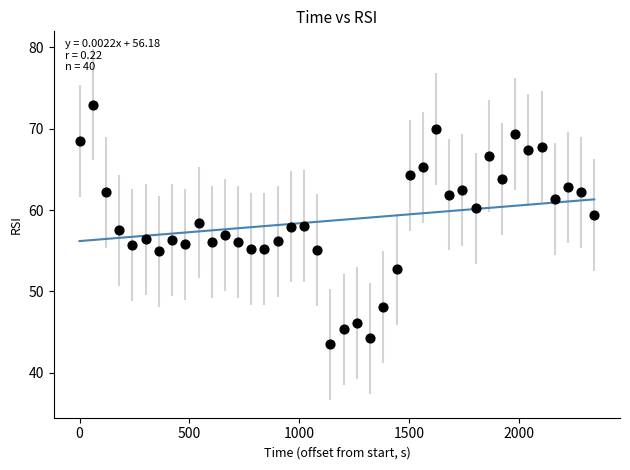

What is the range of Y values (max minus min)?

29.5